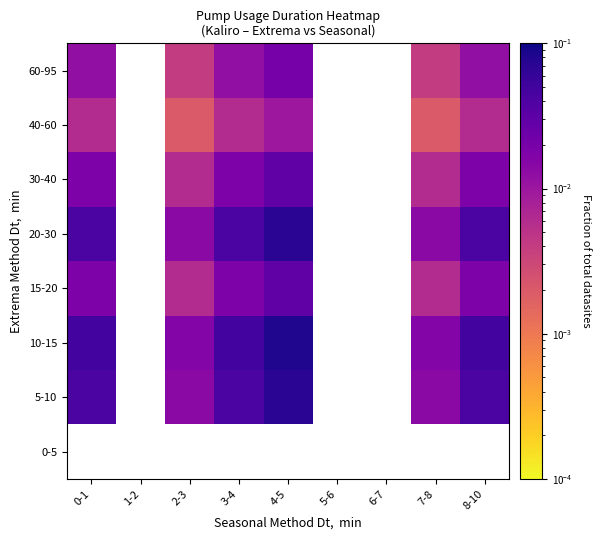

What is the greatest value displayed?

0.1